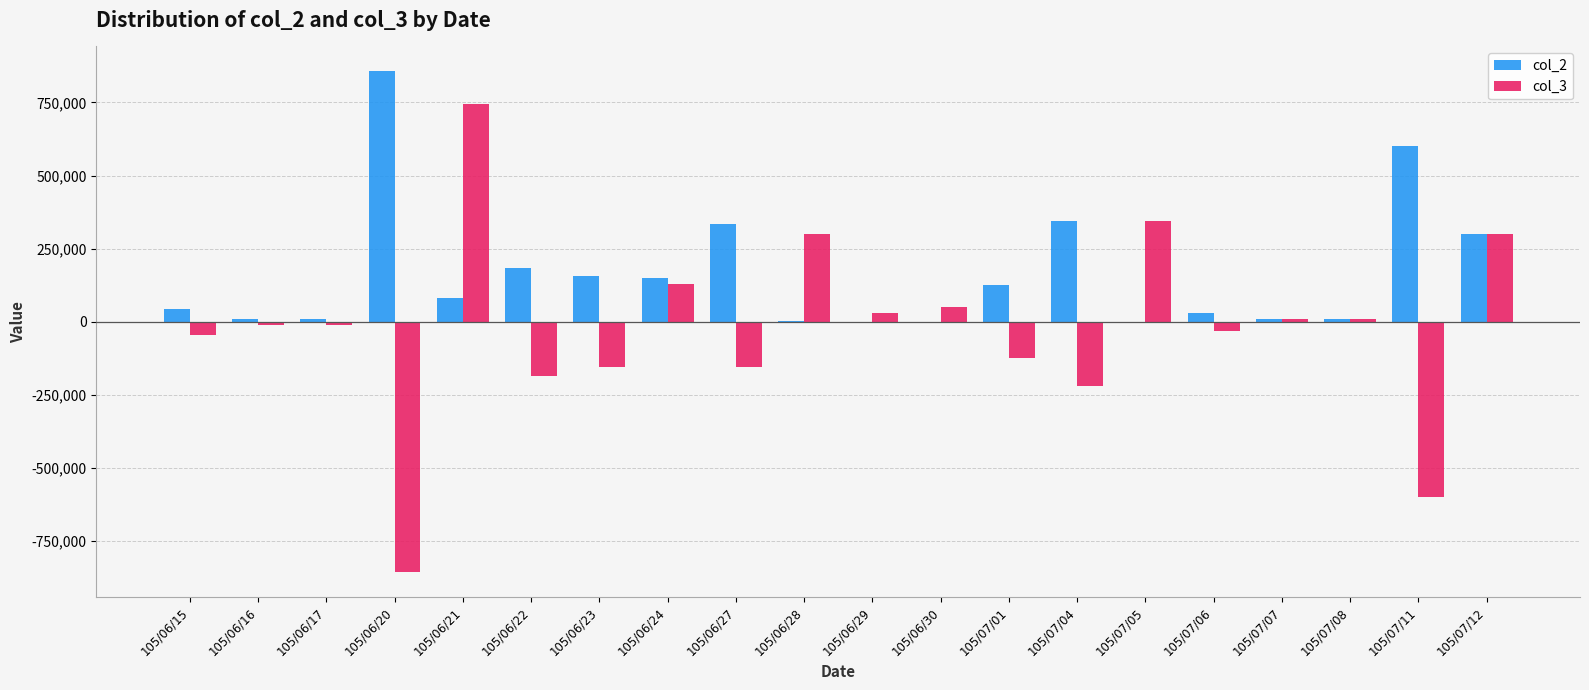

Is the value of col_3 at 105/06/28 greater than the value of col_2 at 105/06/17?

Yes